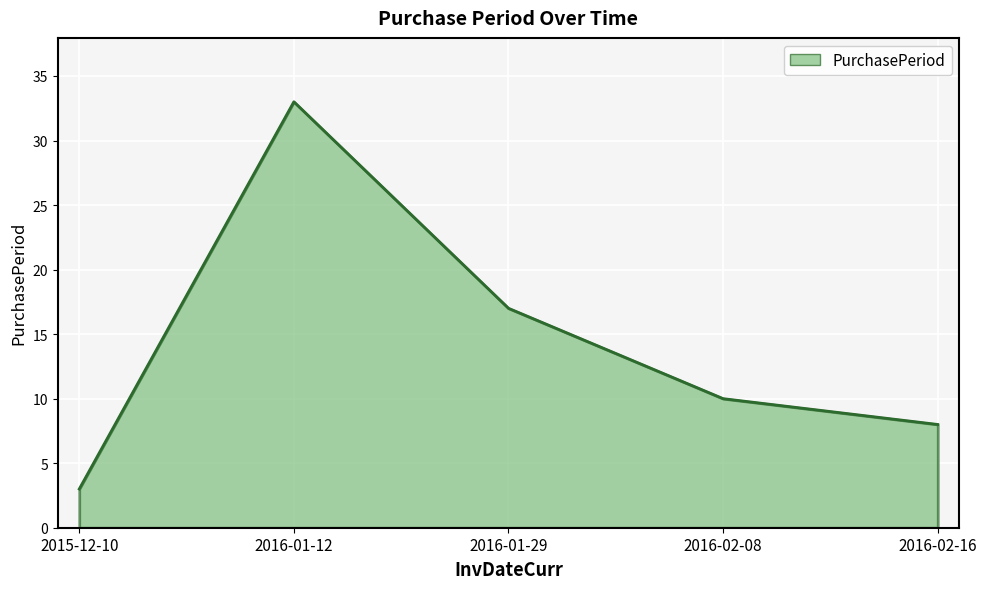

How many categories are shown in the chart?

5